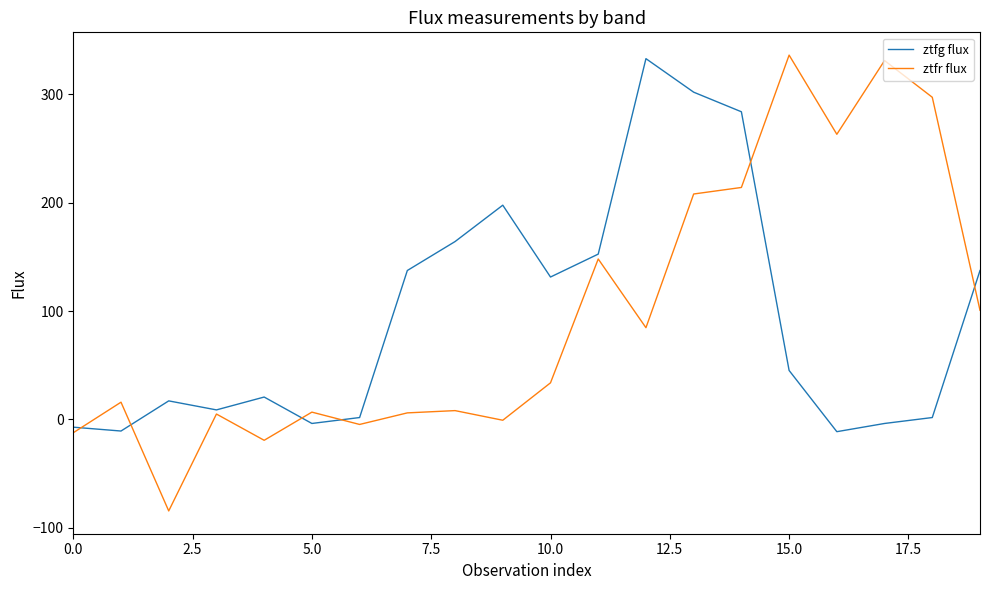

Which series has the widest spread of values?

ztfr flux